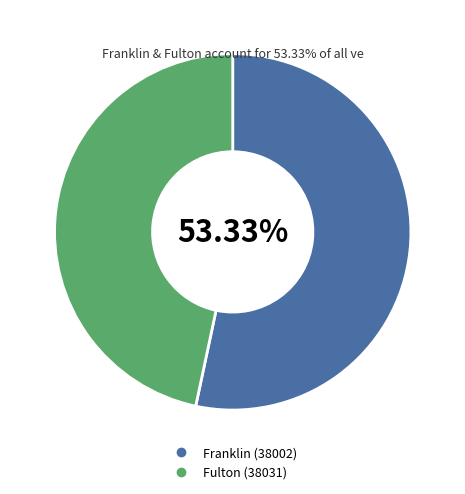

How many segments does this pie chart have?

2